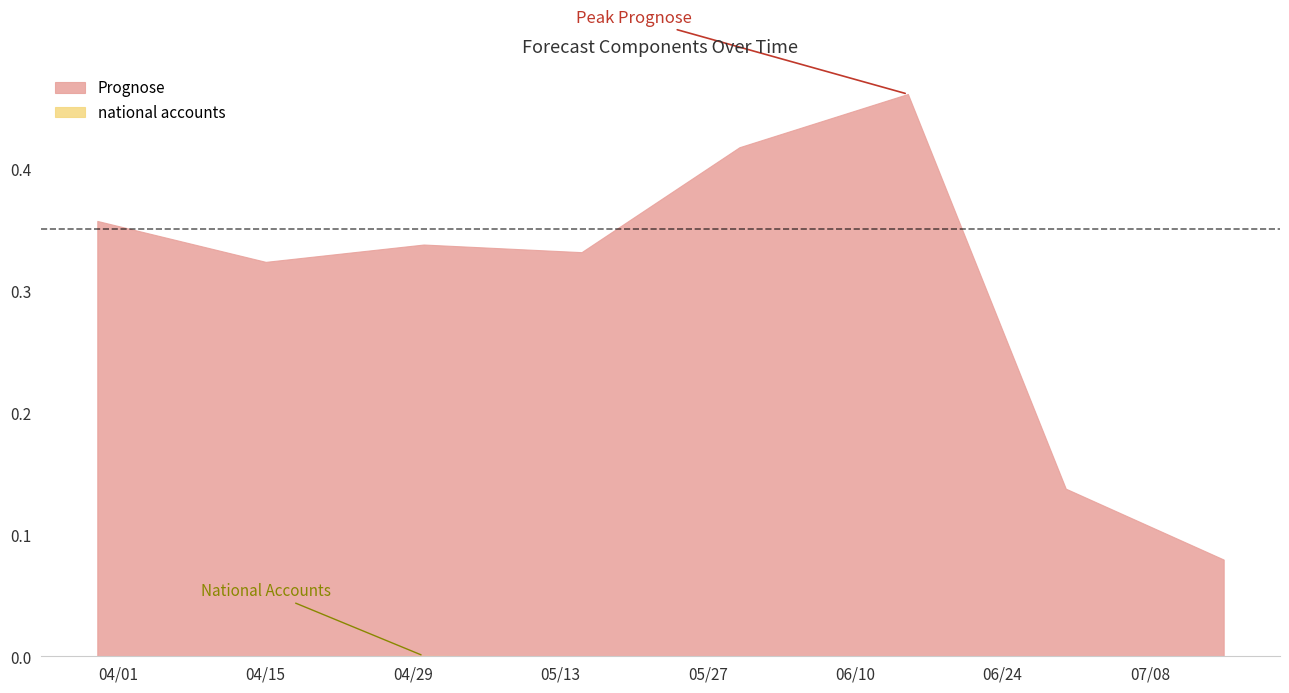

Which has a higher value, 2025-07-15 or 2025-05-30?

2025-05-30